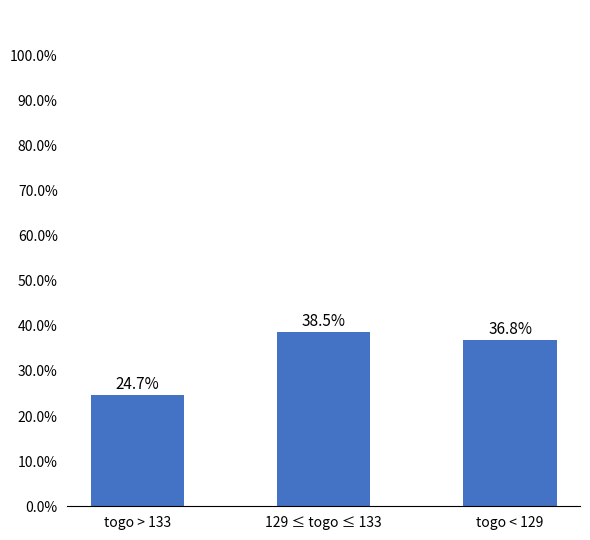

What is the value of the 1st bar from the left?

24.7